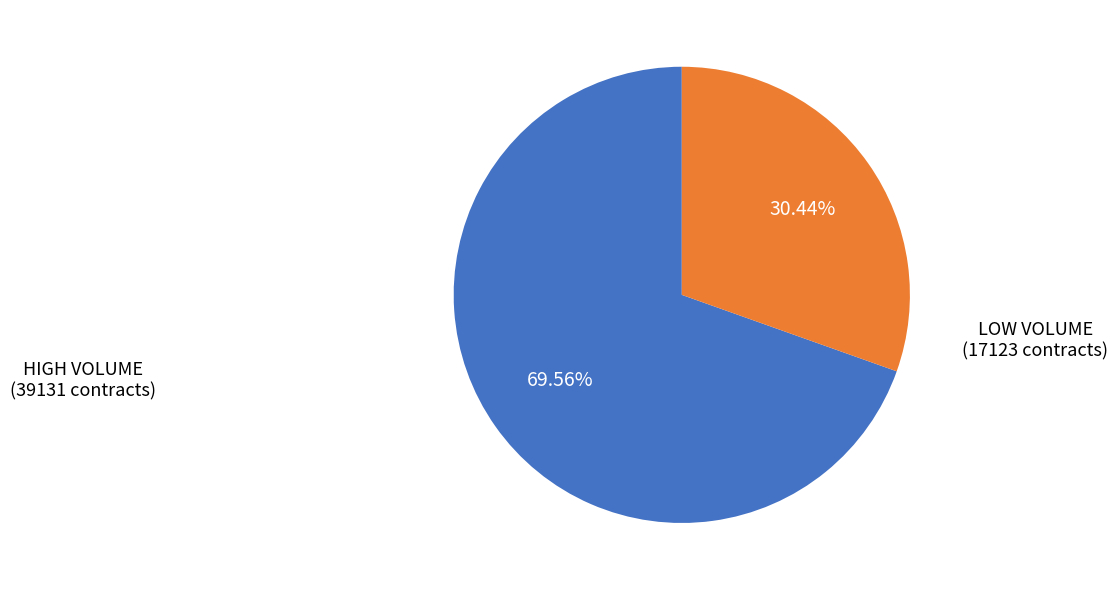

How many segments does this pie chart have?

2